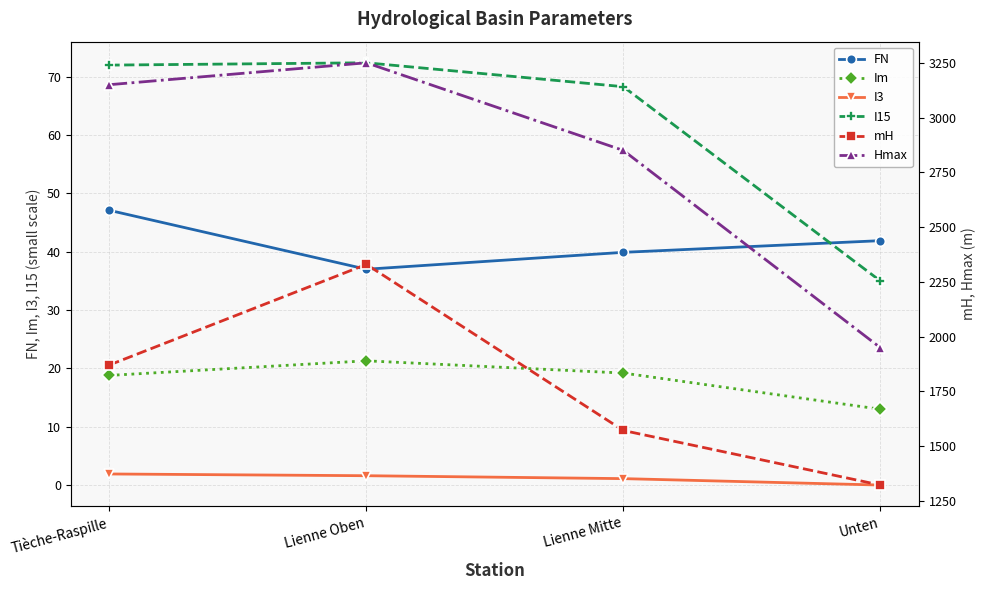

Where does the Im series first go above 19?

Lienne Oben